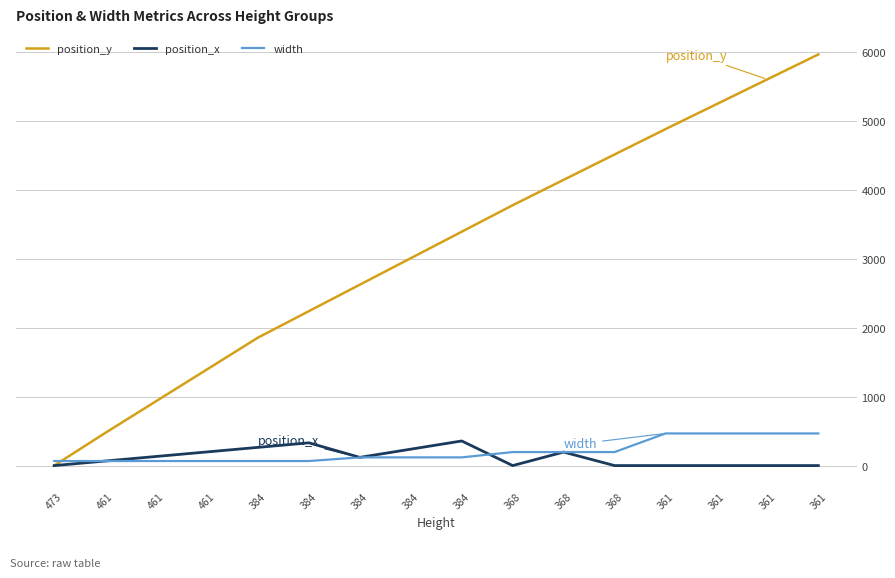

What are all the series names shown in the legend?

position_y, position_x, width